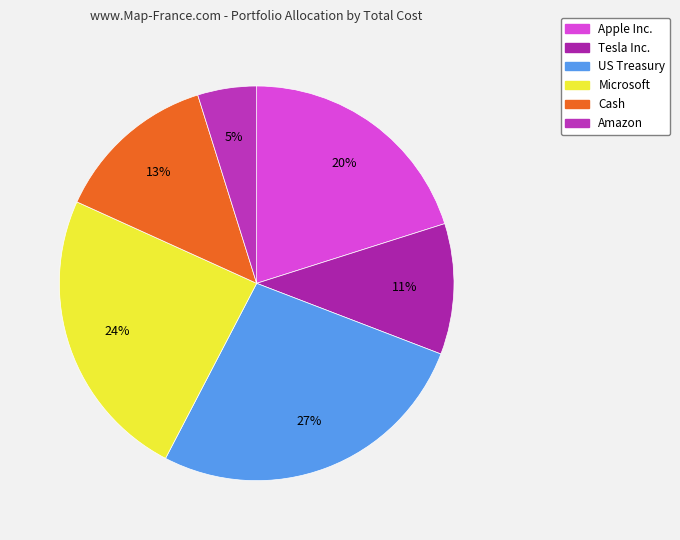

Is there any slice that represents more than half of the pie?

No